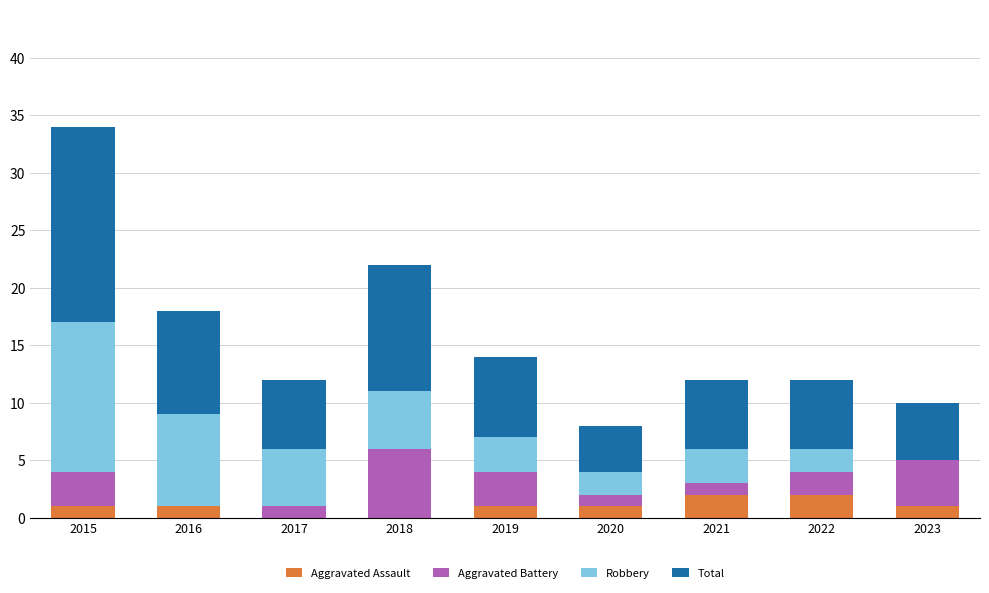

What is the sum of all Aggravated Assault values?

9